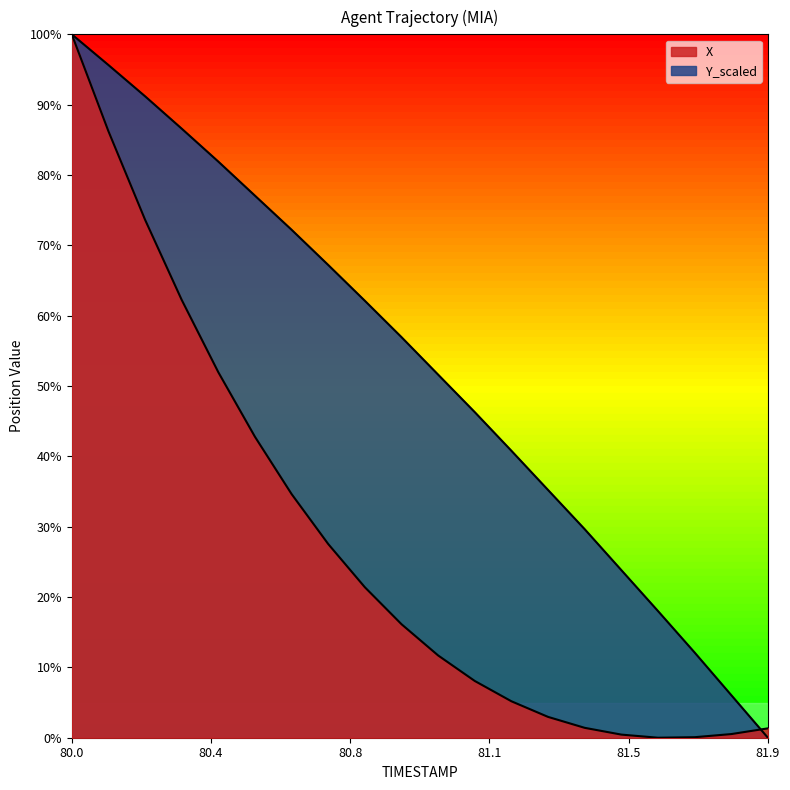

How many lines are shown in the chart?

2